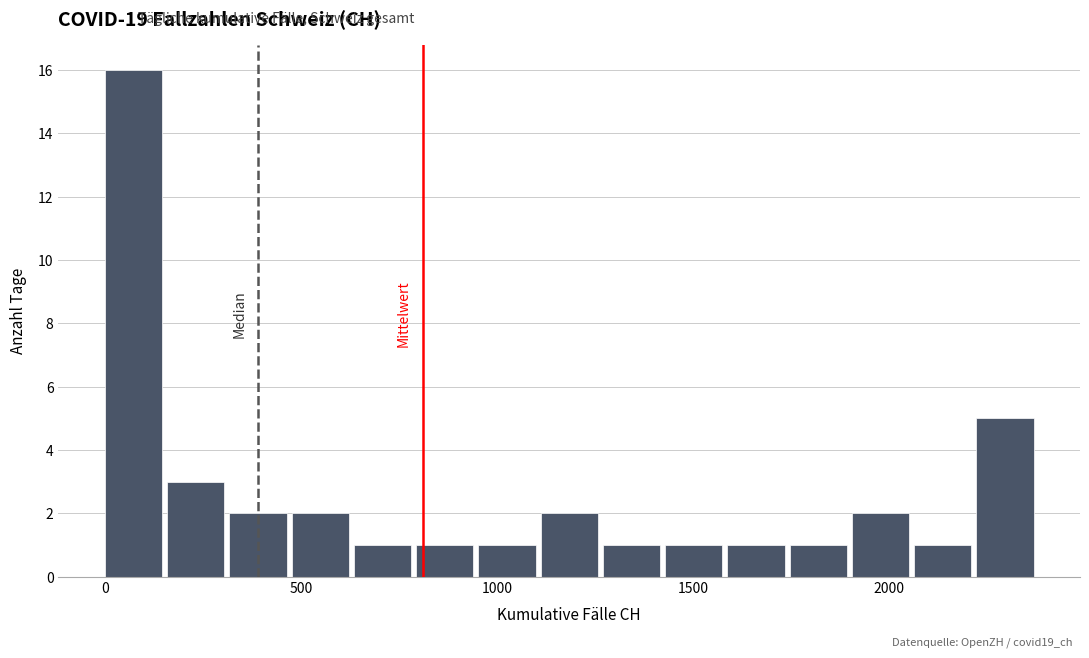

Read against the x-axis, roughly where is the centre of the tallest bar?

50